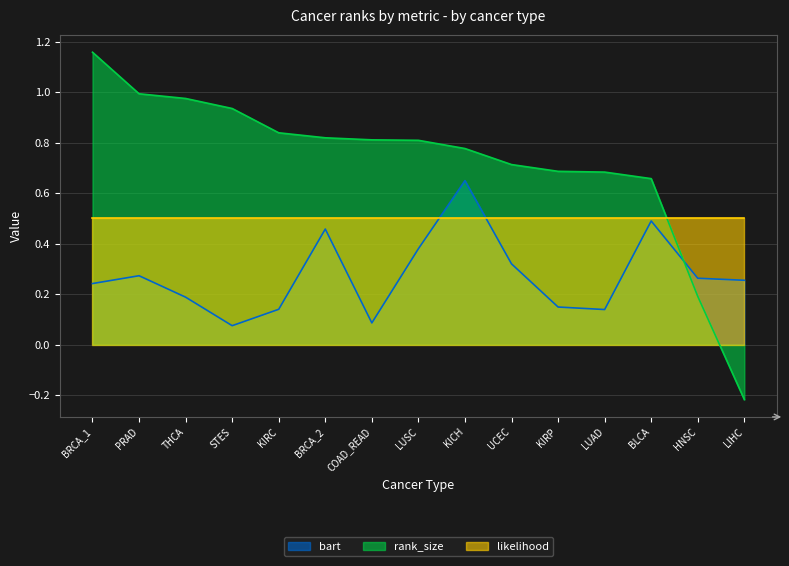

At which category is the sum across all series the highest?

KICH